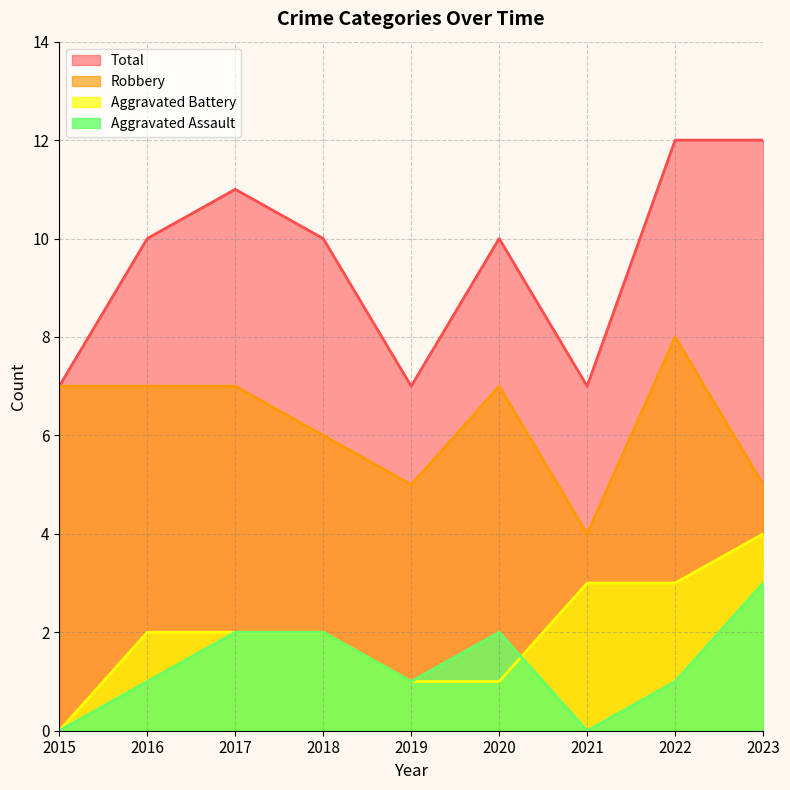

What is the average value of the Aggravated Battery series?

2